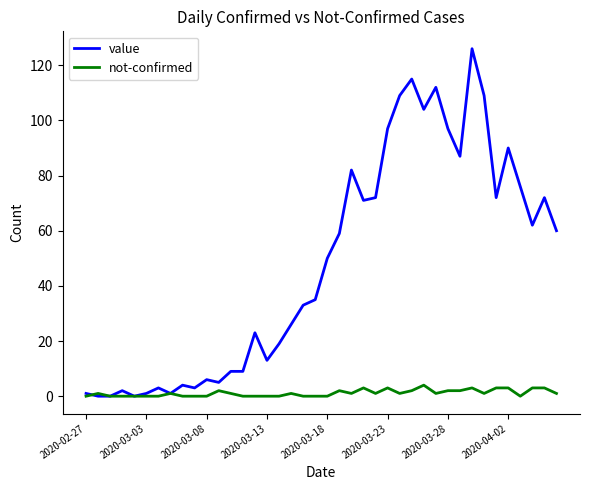

At how many categories does at least one series exceed 51?

19